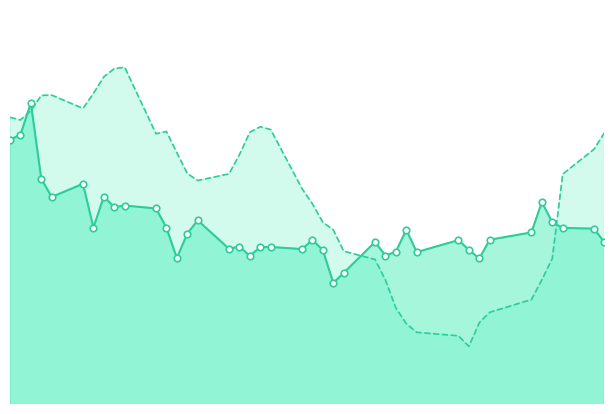

Which series contains the lowest Y value?

Day + 5 Prediction